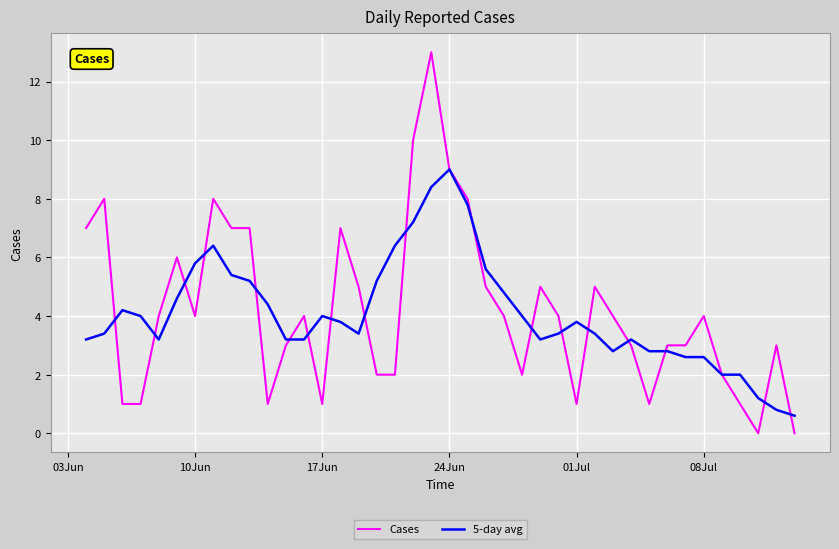

What is the sum of all Cases values?

168.0